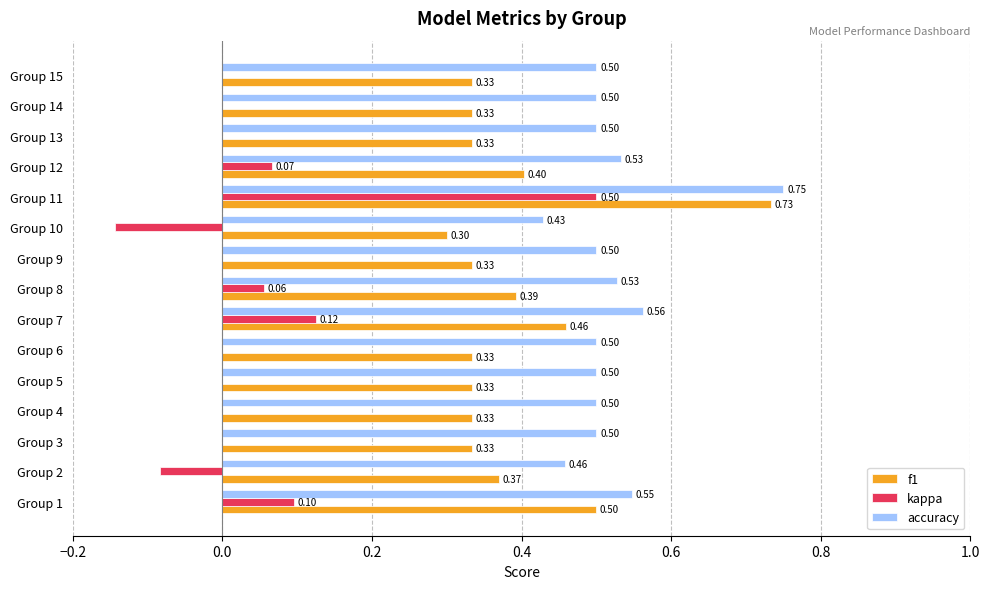

What is the sum of the accuracy values at Group 7 and Group 12?

1.1